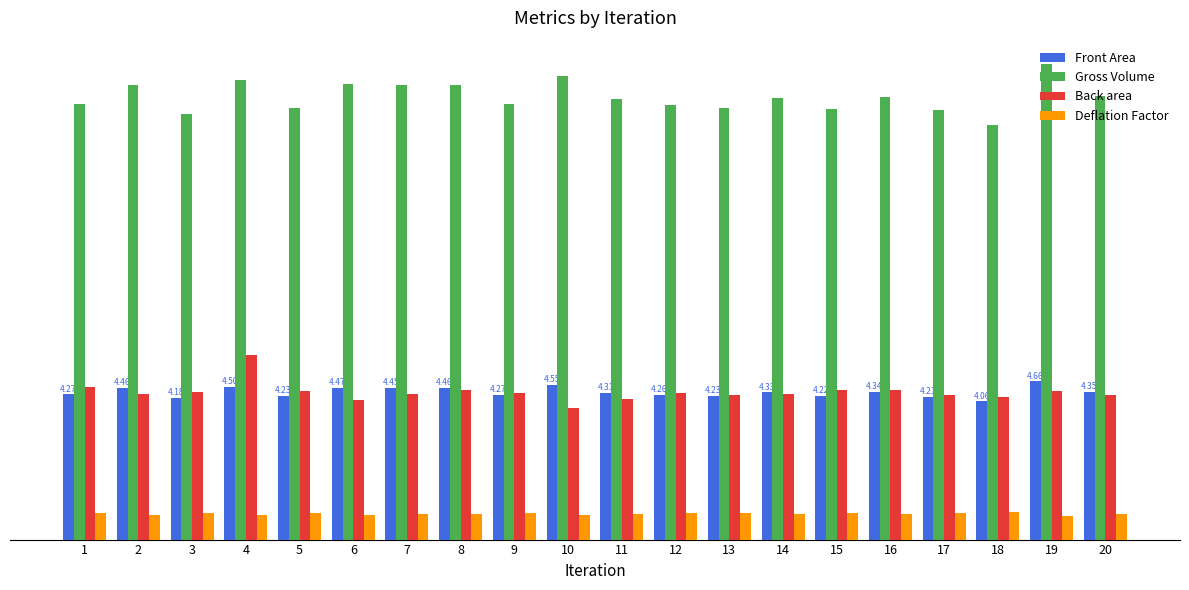

Is the value of Deflation Factor at 1 greater than the value of Back area at 3?

No